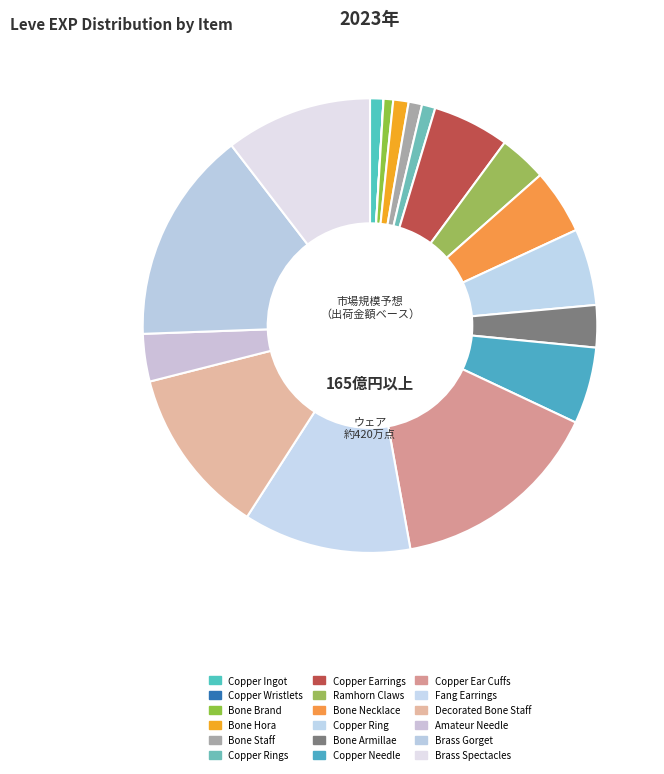

Is the sum of Ramhorn Claws and Bone Necklace greater than half?

No